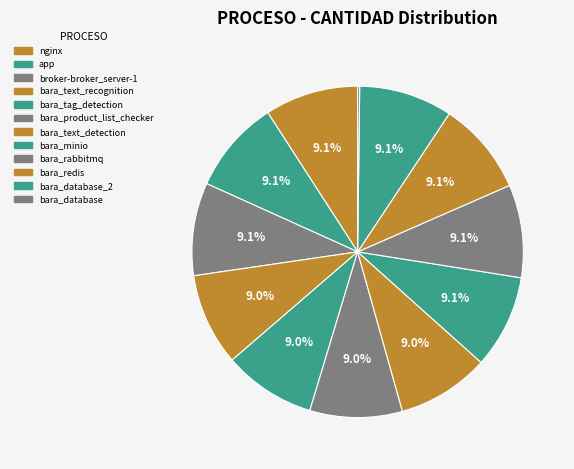

What is the change in value from app to bara_redis?

-3